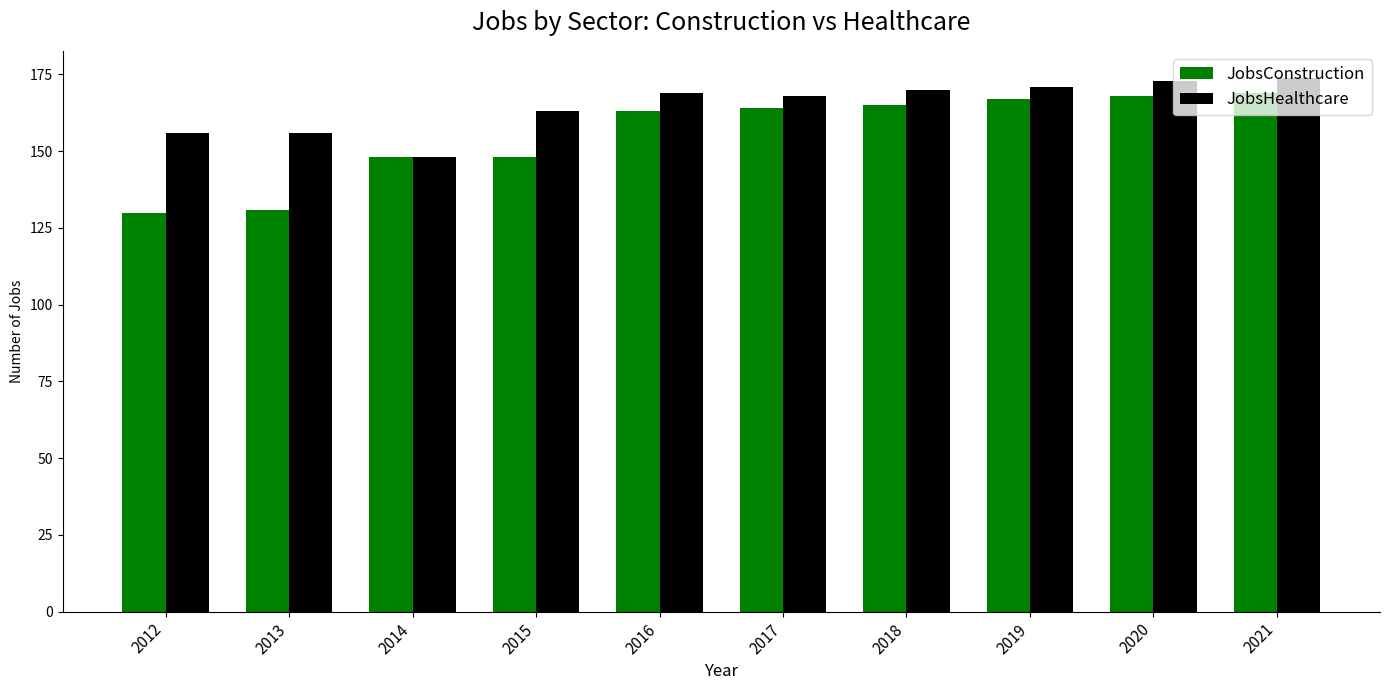

What is the minimum value for JobsHealthcare?

148